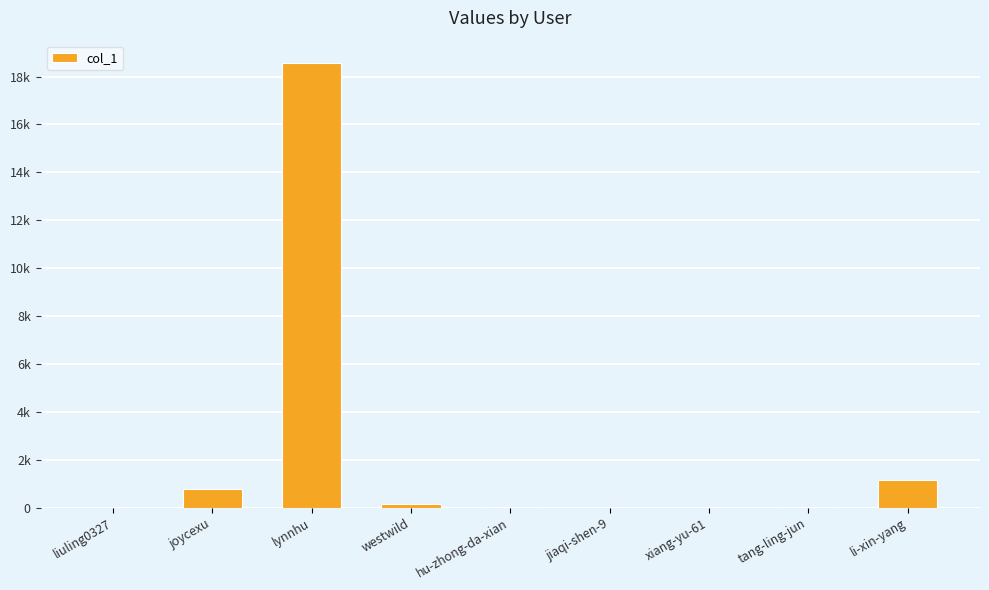

Where does the data first go above 13?

joycexu